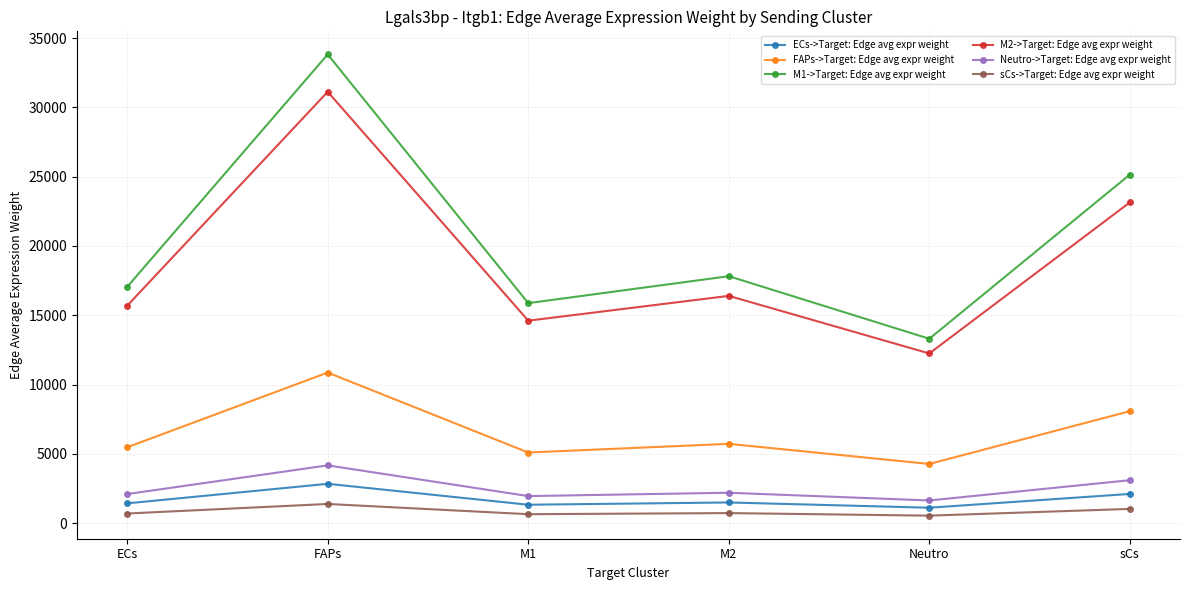

What is the approximate value of M1->Target: Edge avg expr weight at sCs?

25149.9